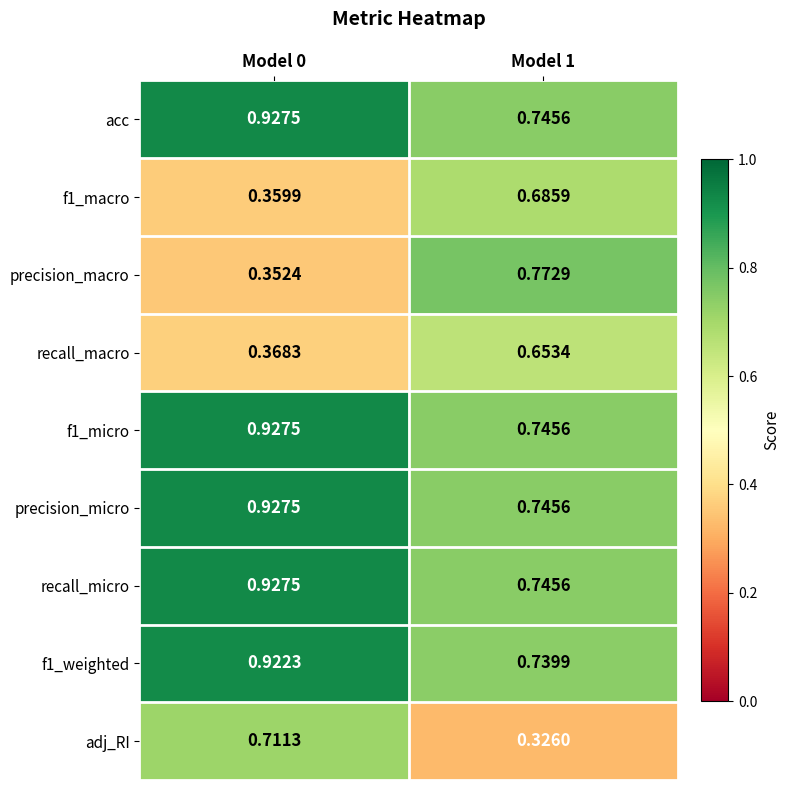

Which label corresponds to the smallest value in the chart?

Model 1